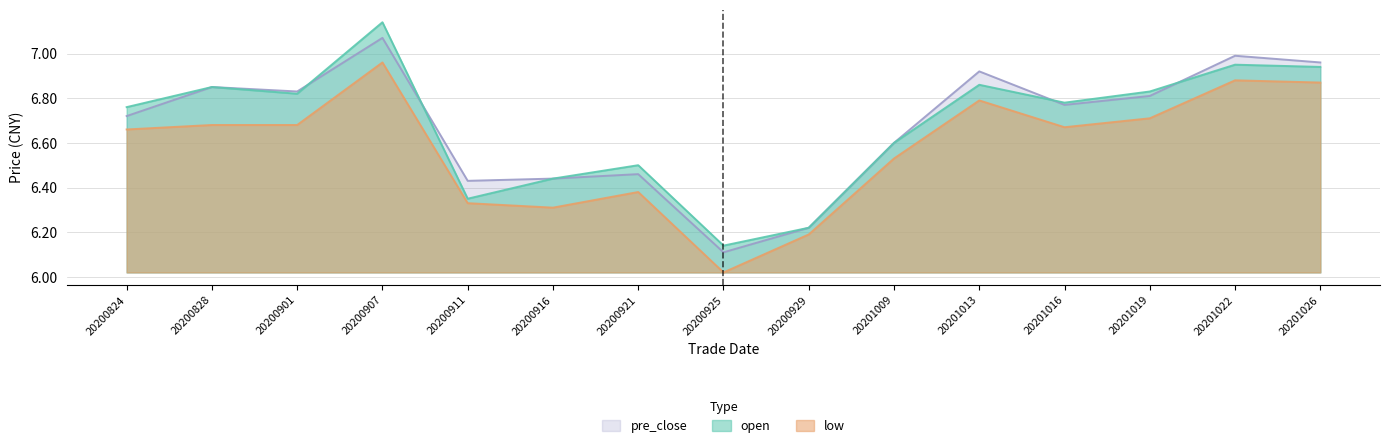

At 20200907, list the series in order from largest to smallest.

open, pre_close, low